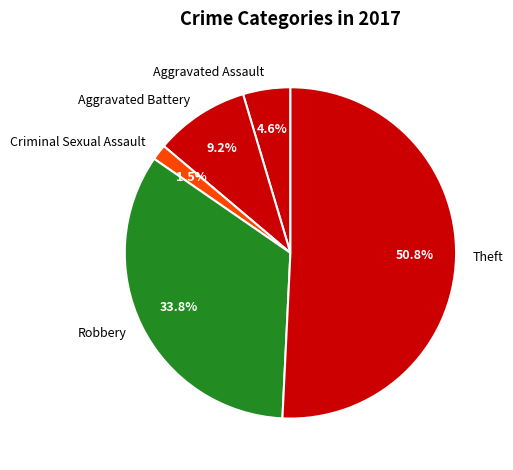

The Aggravated Assault slice represents 5% of the pie. True or false?

True